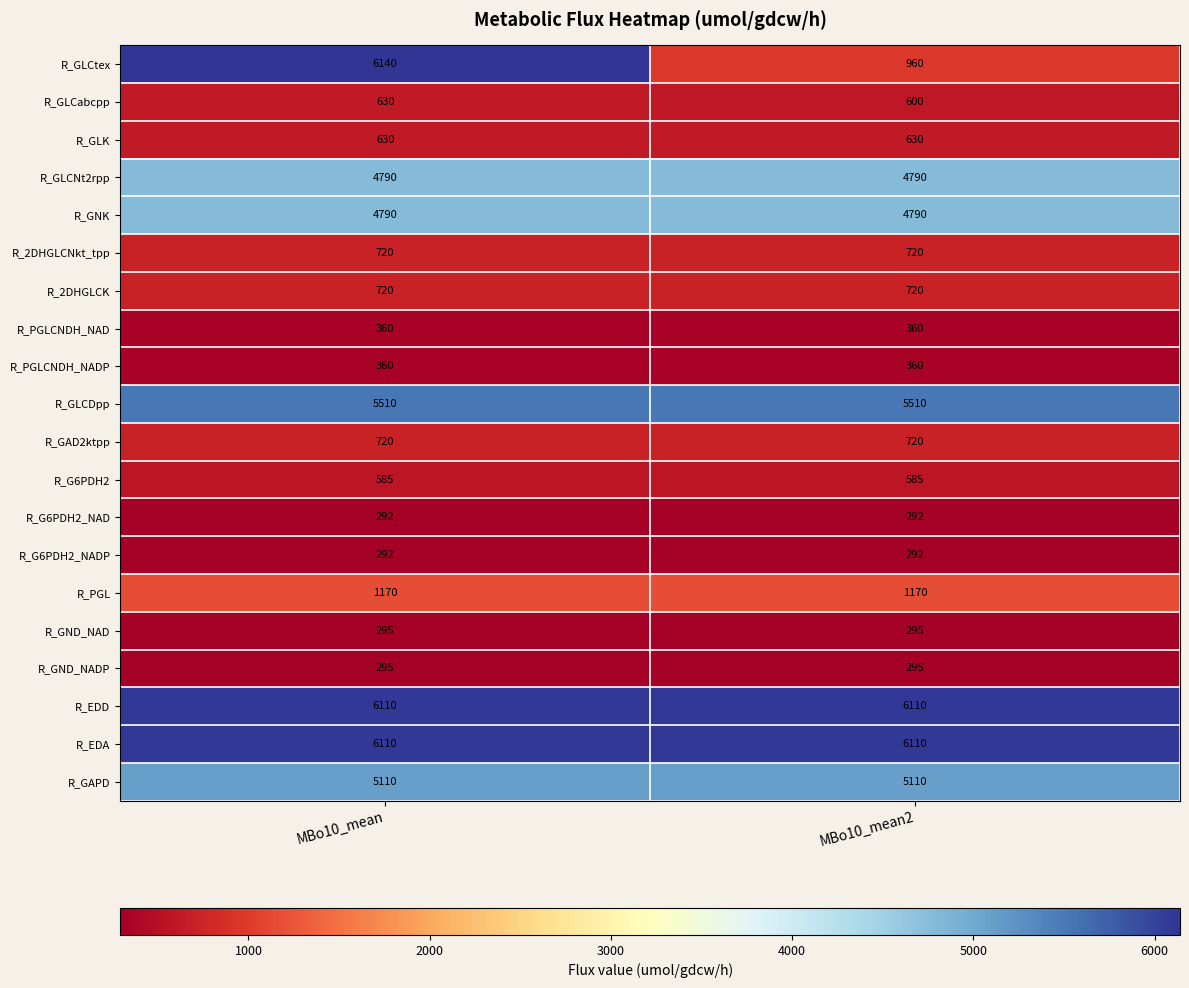

Which series changed the most between MBo10_mean and MBo10_mean2?

R_GLCtex